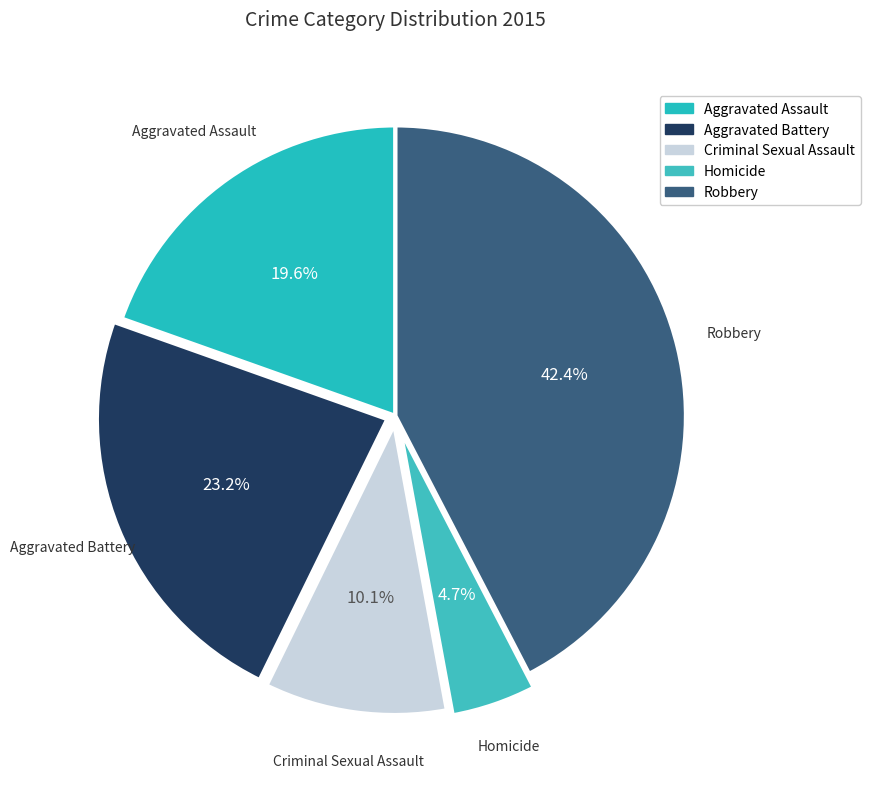

To the nearest percent, what percentage of the pie is Criminal Sexual Assault?

10%